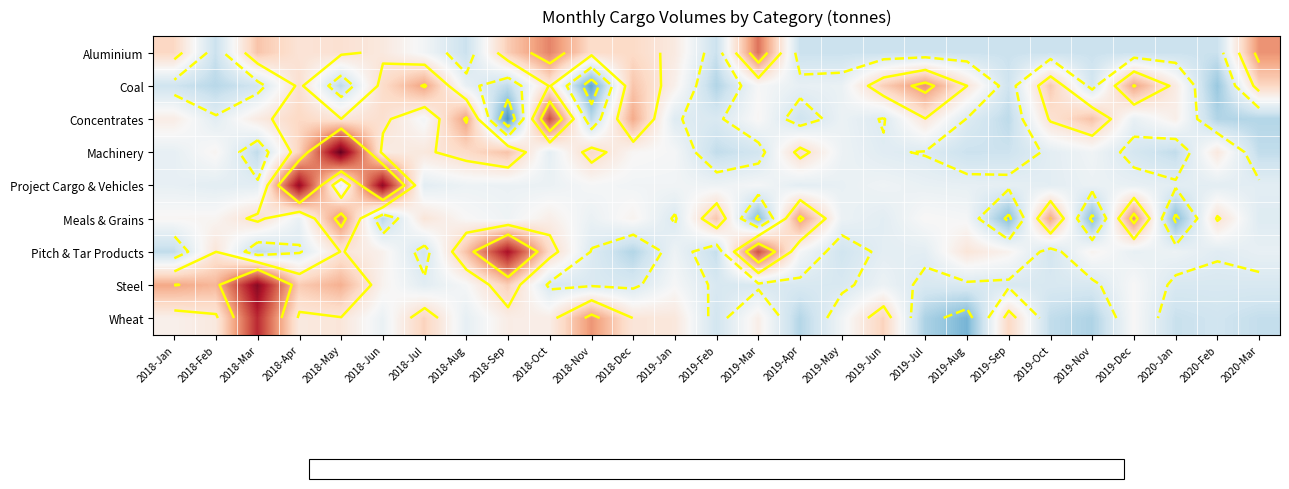

Between 2018-Dec and 2020-Jan, which series saw the biggest shift?

Meals & Grains